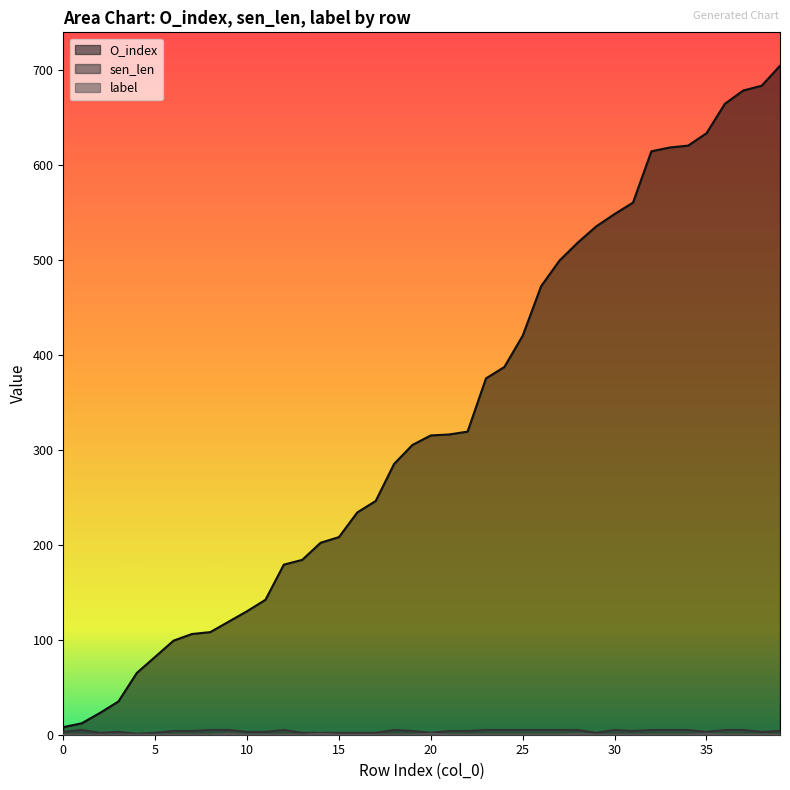

True or false: label has more than 1 interior local peaks.

True